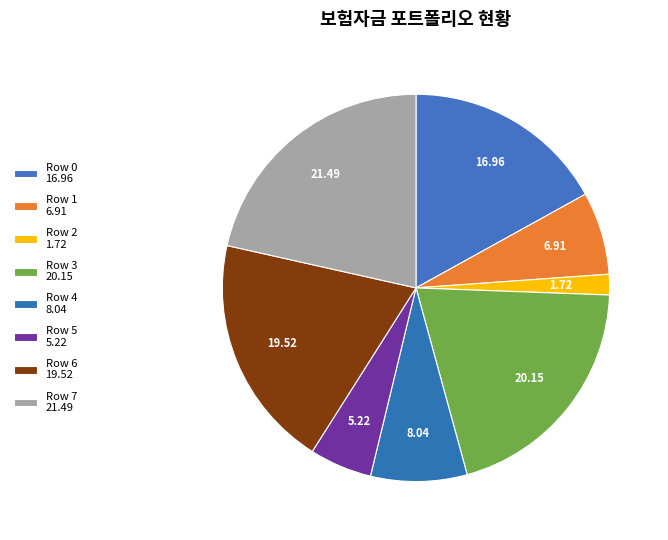

How many segments does this pie chart have?

8